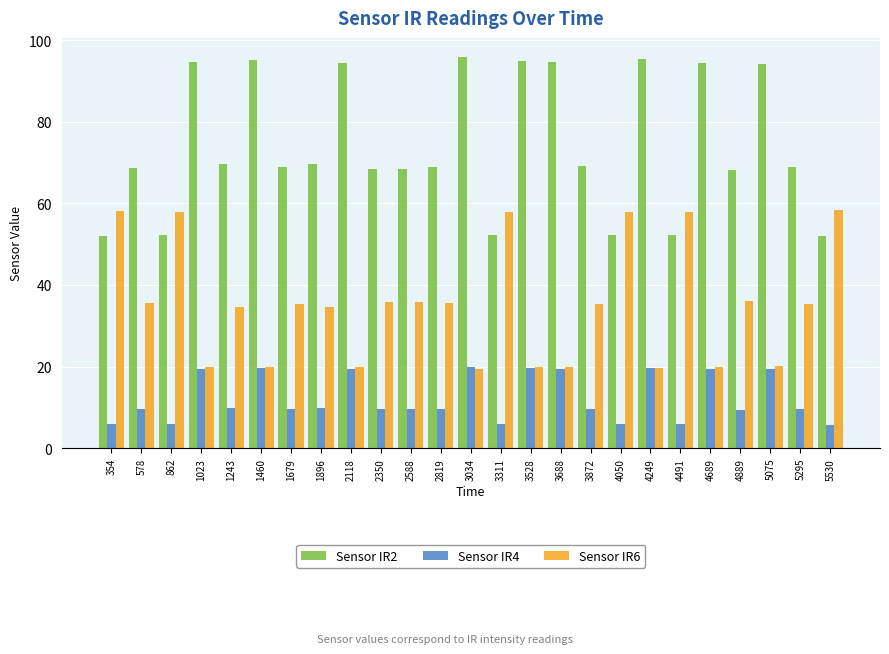

What is the total value across all series at 4689?

133.7